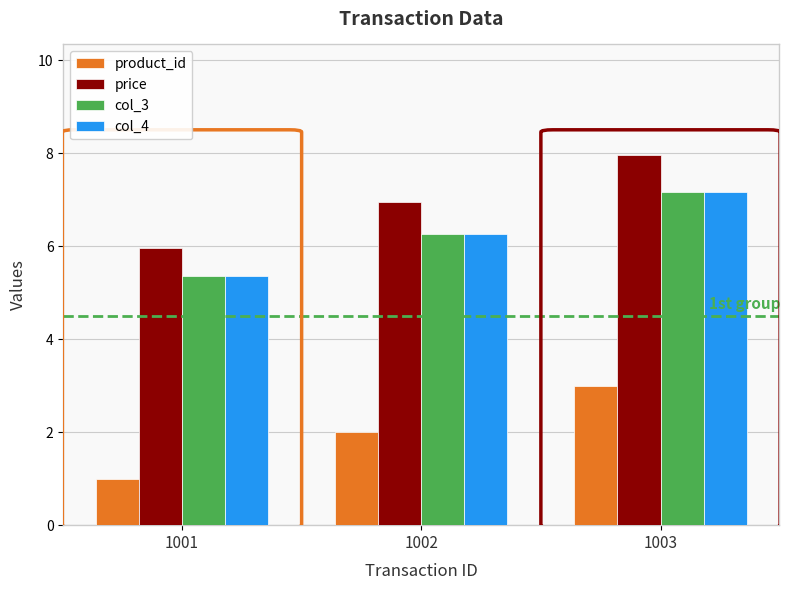

Reading right to left, transcribe all the data shown in this chart.

product_id: 3.0	2.0	1.0
price: 8.0	7.0	6.0
col_3: 7.2	6.3	5.4
col_4: 7.2	6.3	5.4